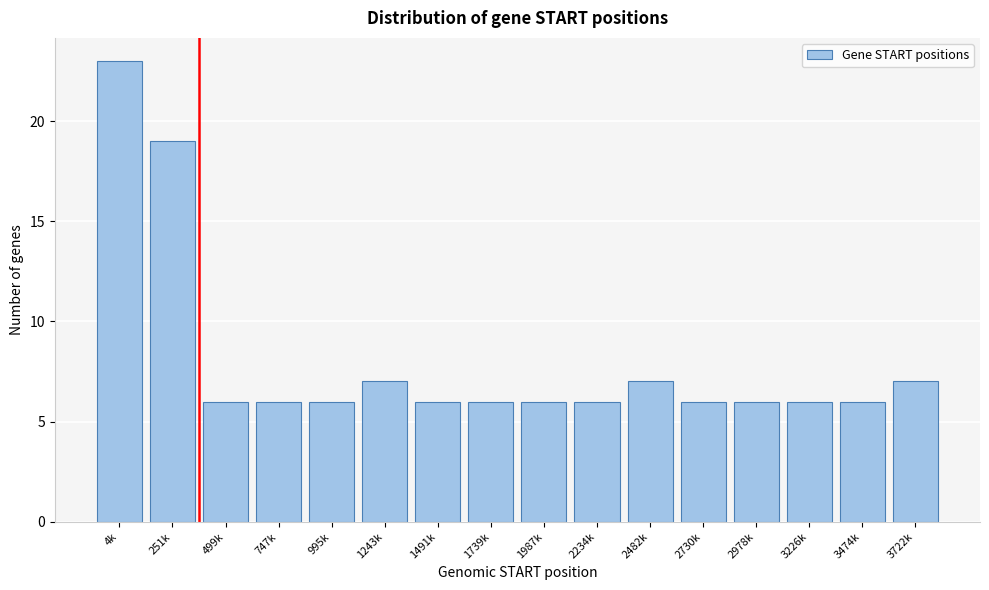

Reading right to left, extract all data points from this chart.

3722k=7	3474k=6	3226k=6	2978k=6	2730k=6	2482k=7	2234k=6	1987k=6	1739k=6	1491k=6	1243k=7	995k=6	747k=6	499k=6	251k=19	4k=23